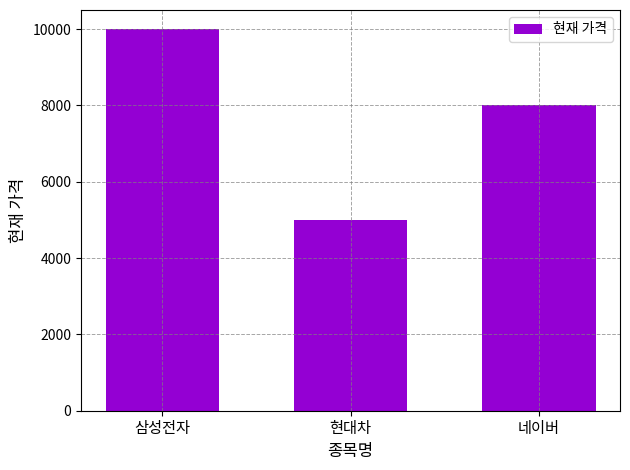

What is the change in value from 현대차 to 네이버?

+3000